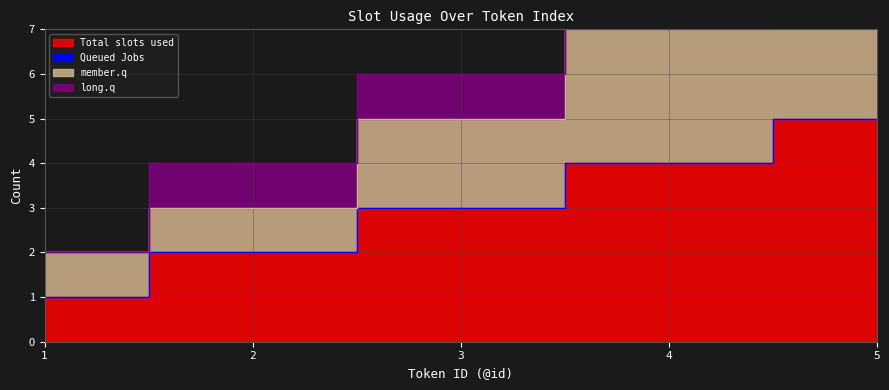

What is the average value of the Total slots used series?

3